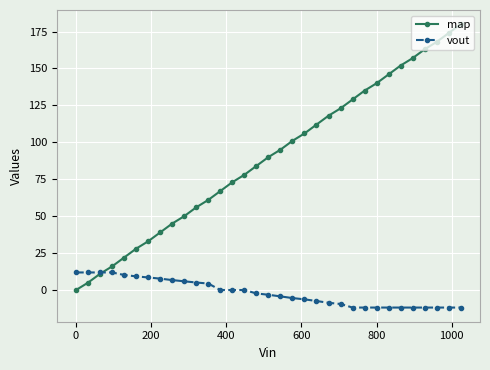

How many lines are shown in the chart?

2